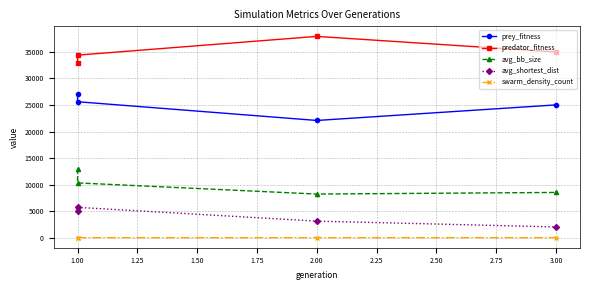

At how many categories does at least one series exceed 25591?

4